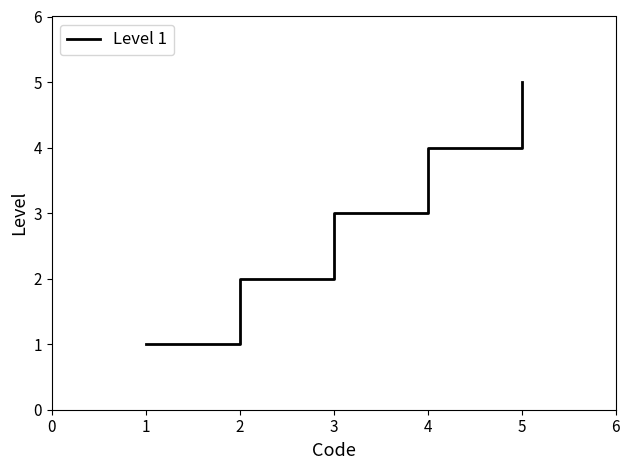

What is the greatest value displayed?

5